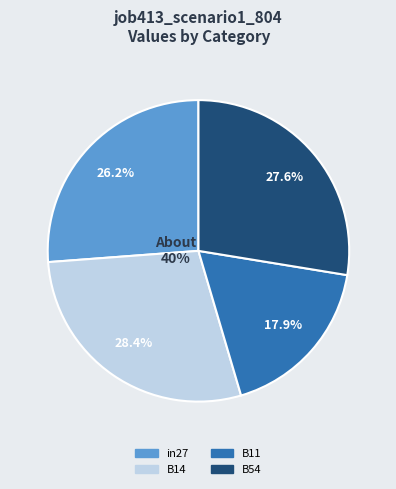

To the nearest percent, what is the difference between the B54 and in27 slice percentages?

1%